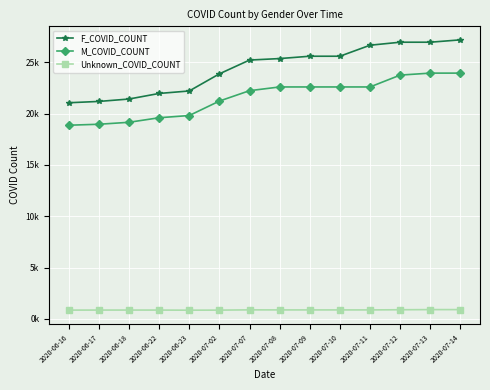

What is the sum of all Unknown_COVID_COUNT values?

12304